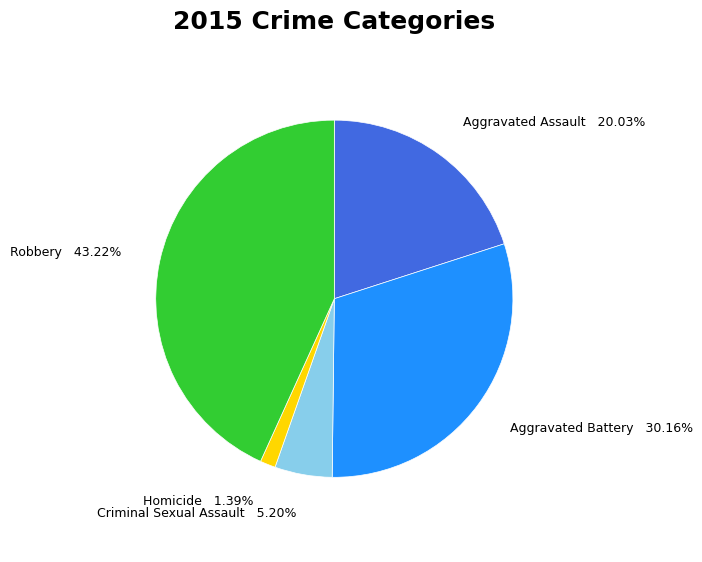

What is the smallest slice in the pie chart?

Homicide